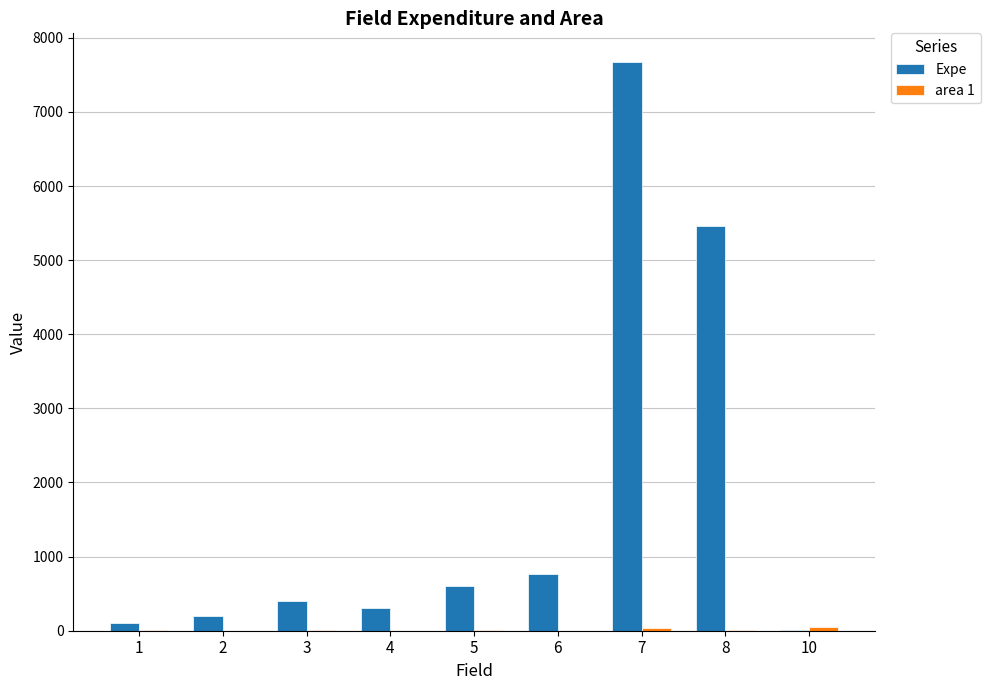

Between 2 and 8, which series saw the biggest shift?

Expe